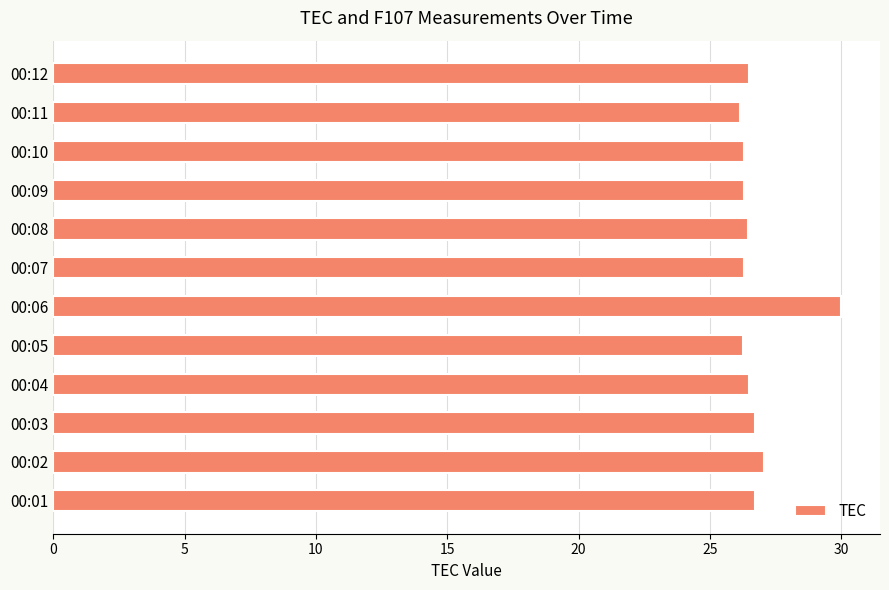

Approximately how many times larger is the value at 00:01 compared to 00:02?

1.0